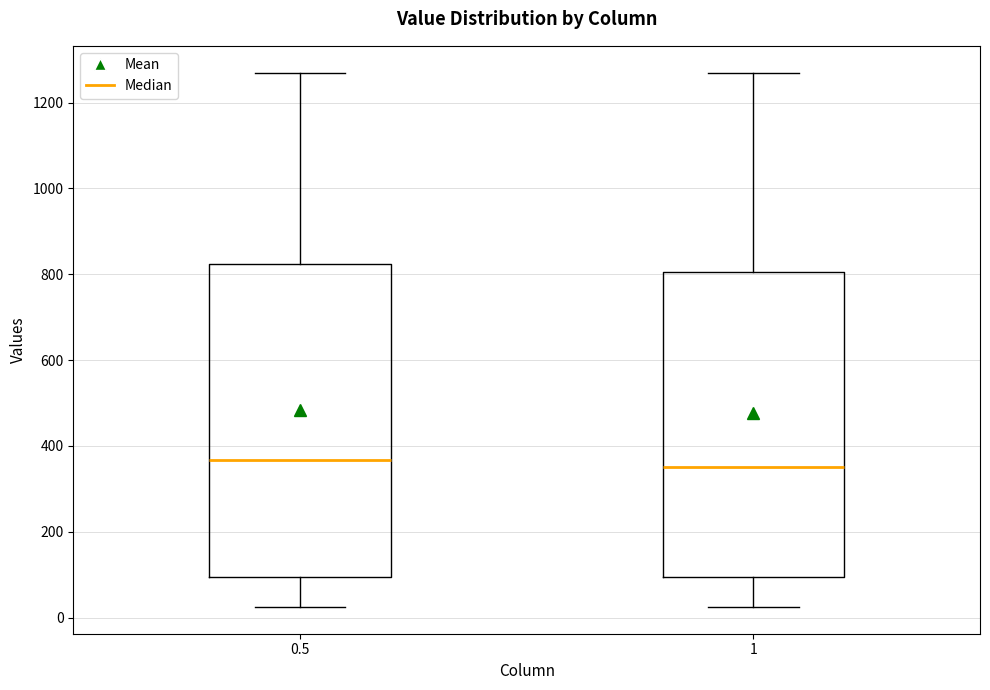

Where is the upper edge of the box at x = 1 on the y-axis? The values are not printed on the chart, so give them approximately, as read against the axis.

800